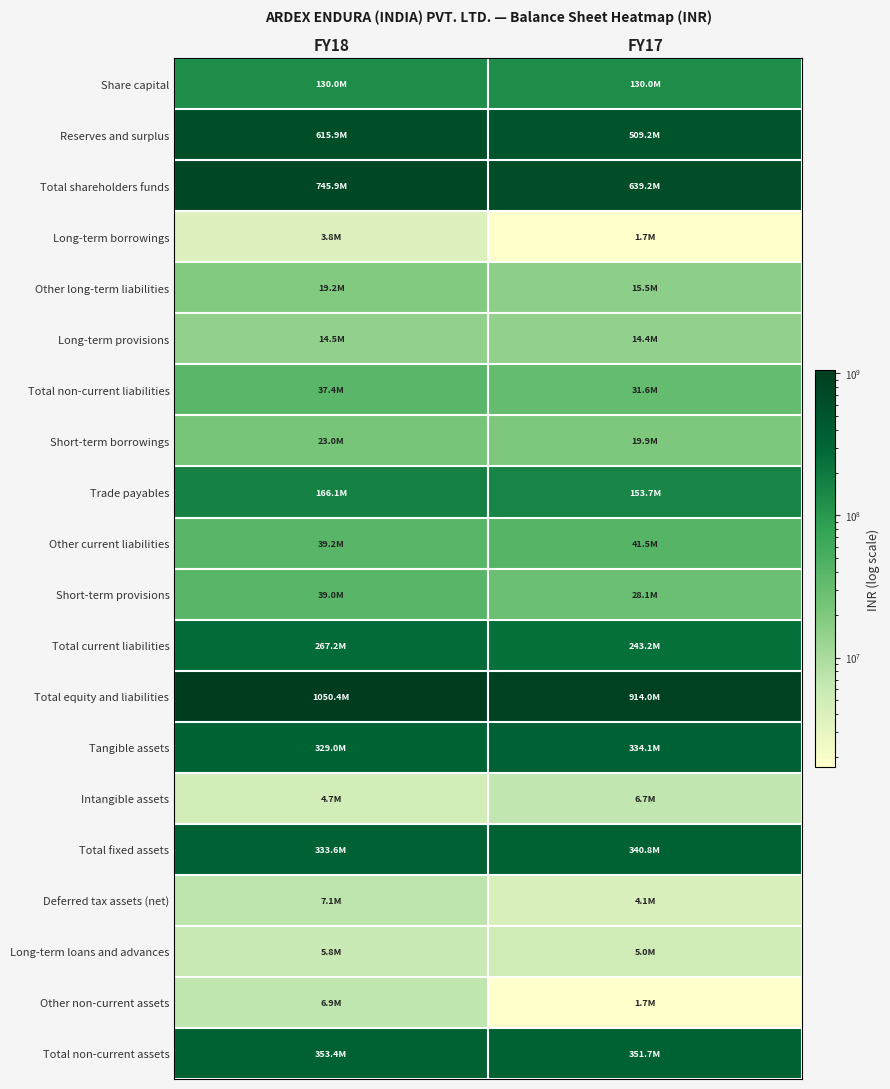

At how many categories does at least one series exceed 542010618?

2